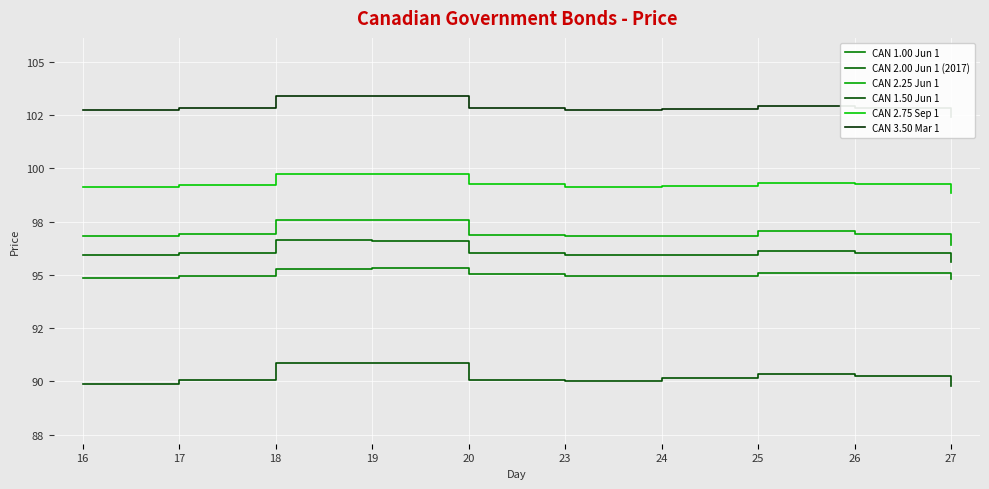

Is the value of CAN 2.75 Sep 1 at 17 greater than the value of CAN 1.50 Jun 1 at 26?

Yes